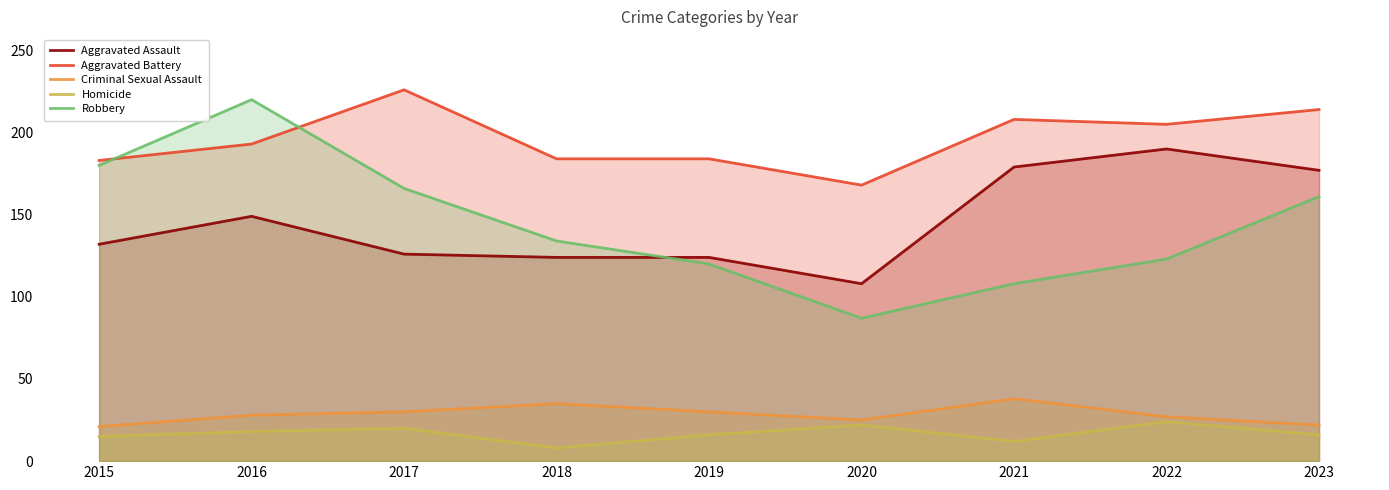

At which label does Homicide first exceed 16?

2016